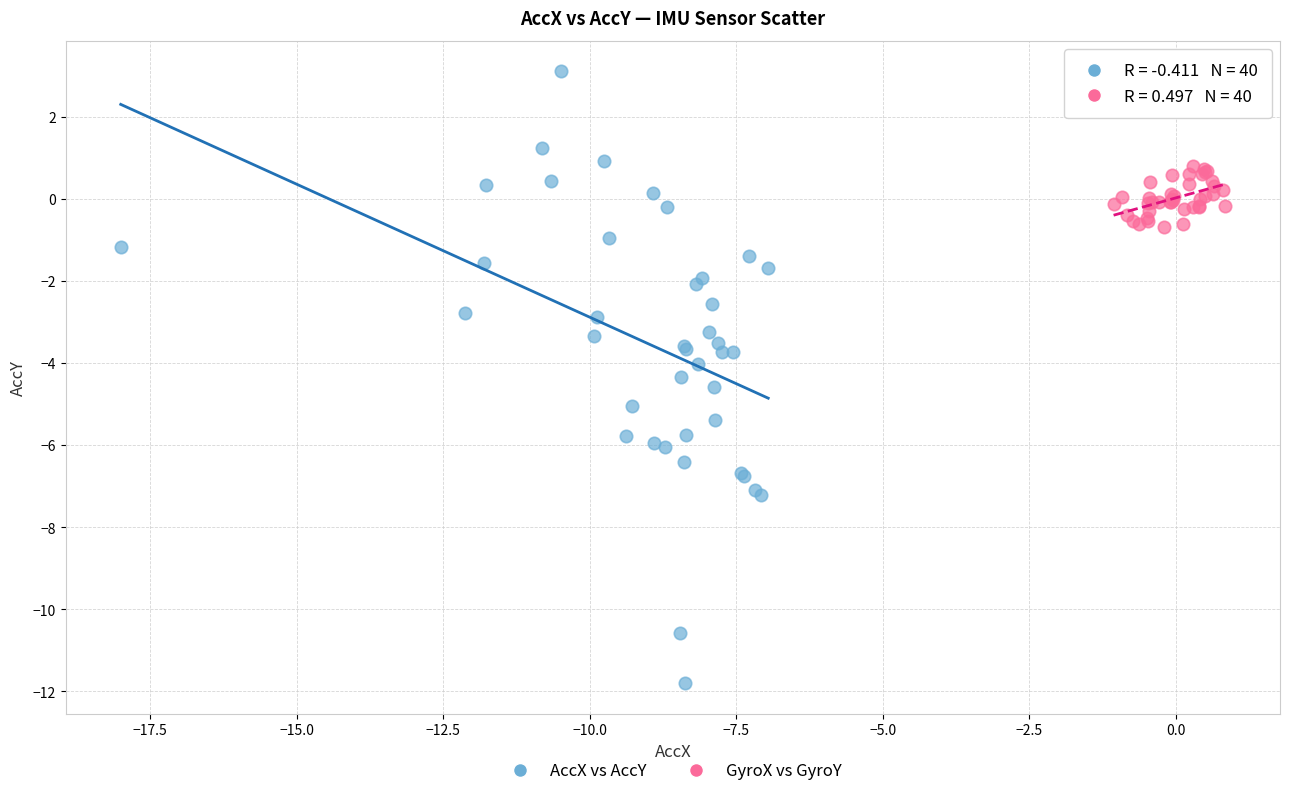

Which series has the widest spread of Y values?

AccX vs AccY